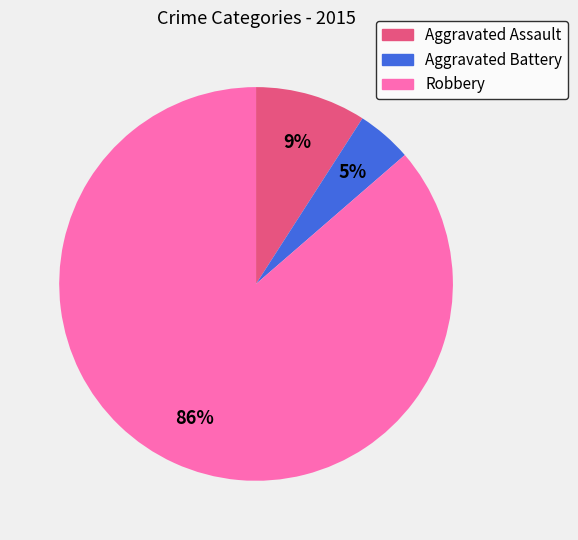

To the nearest percent, what percentage of the pie is Robbery?

86%